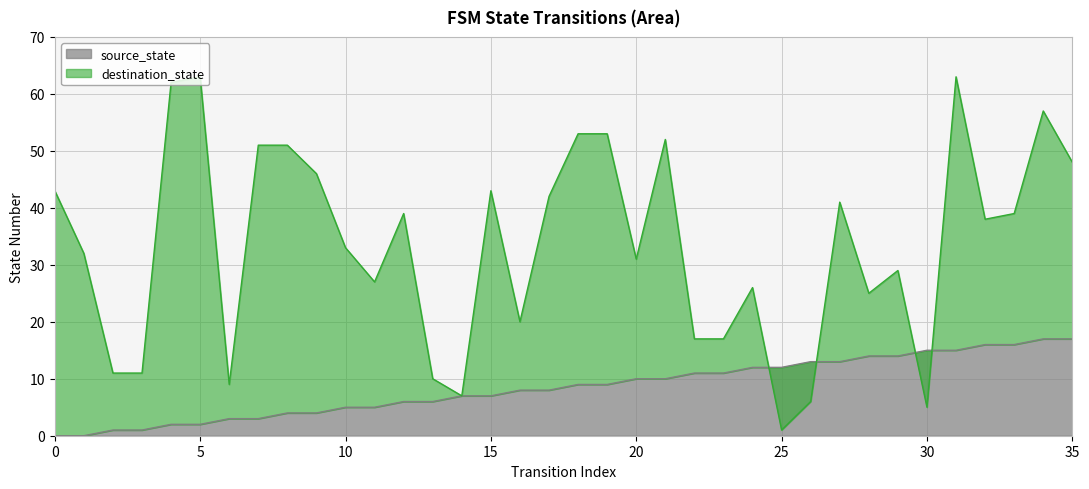

Between 29 and 10, which is larger?

29